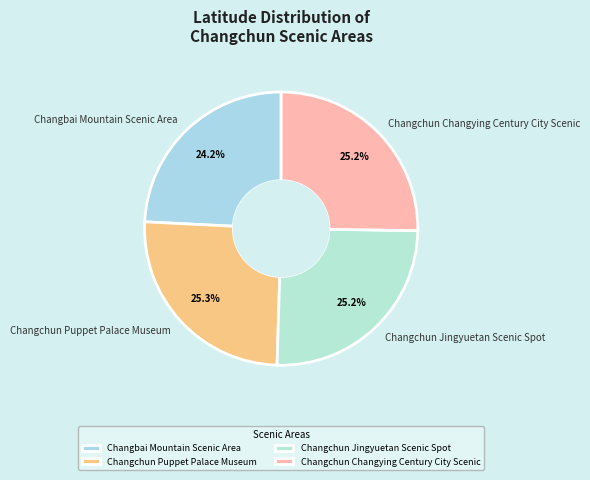

What percentage is the Changchun Jingyuetan Scenic Spot slice, to the nearest percent?

25%